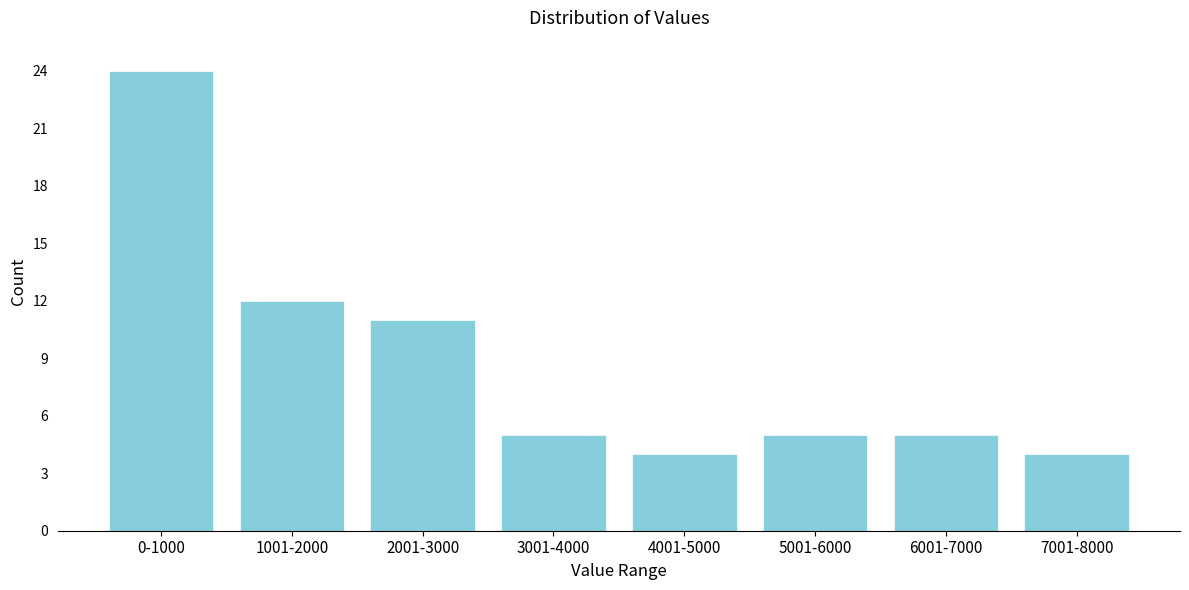

Reading left to right, what are all the values shown in this chart?

24	12	11	5	4	5	5	4